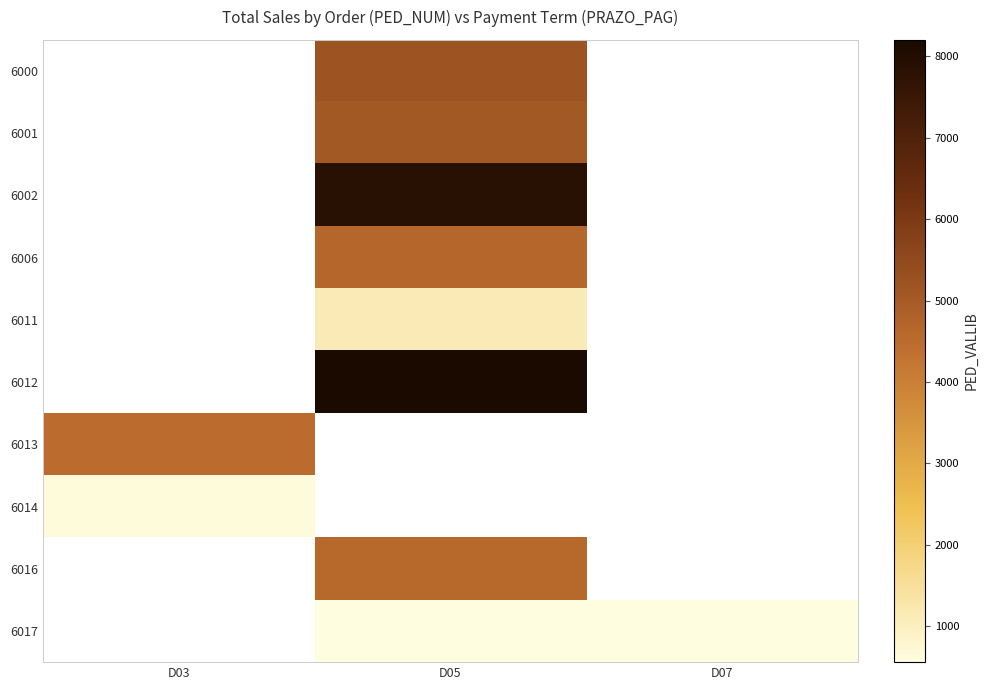

How many distinct data groups are displayed?

10